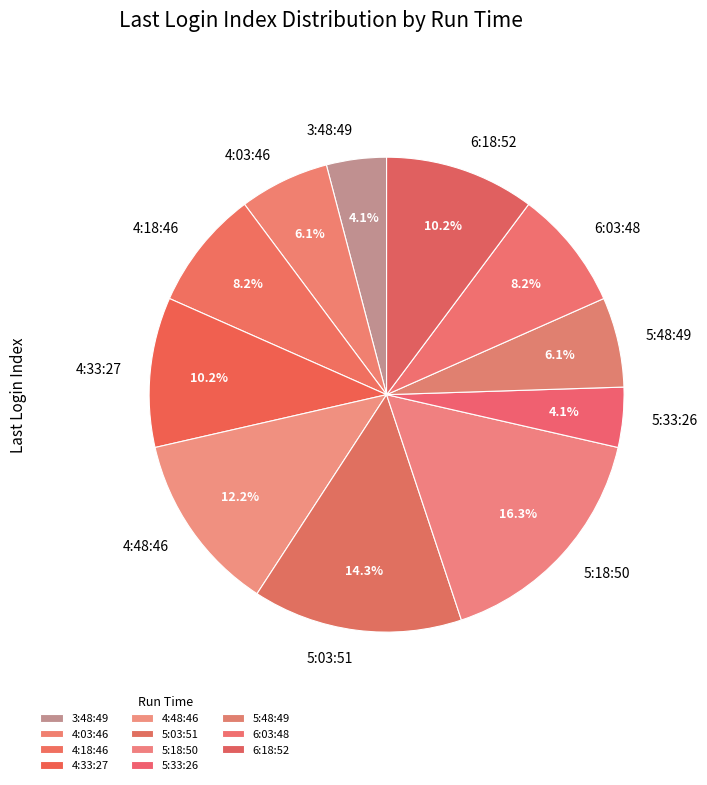

Approximately how many times larger is the value at 5:03:51 compared to 6:18:52?

1.4